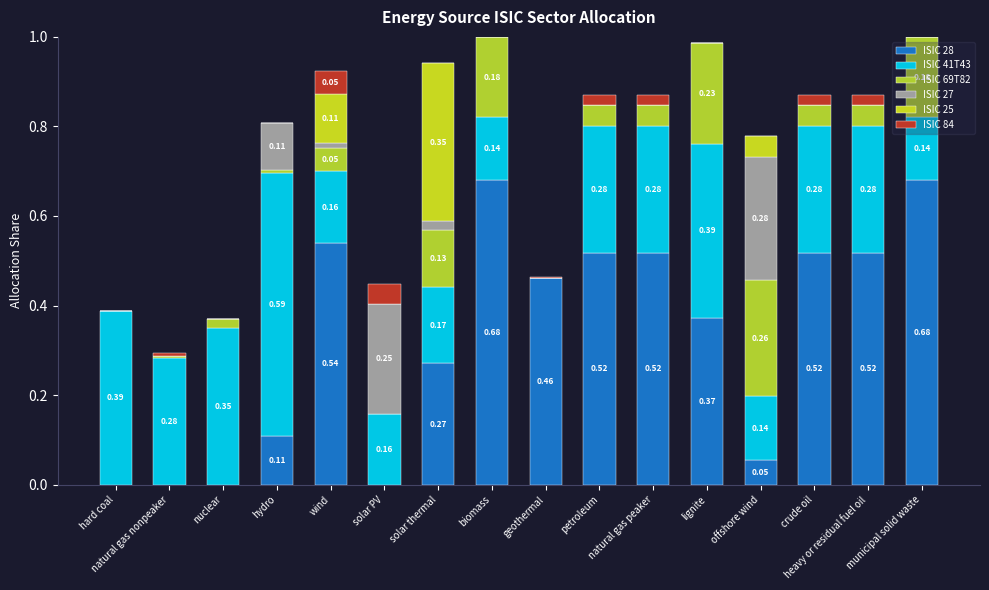

Count the number of data series in this chart.

6